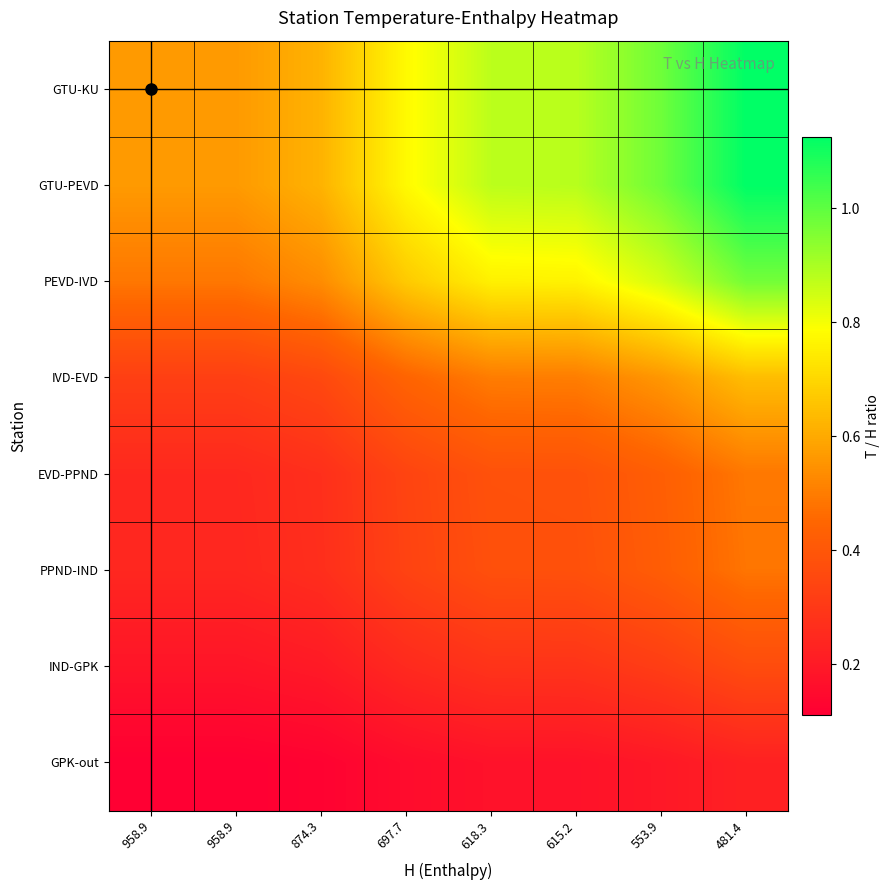

At which category is the sum across all series the highest?

481.4